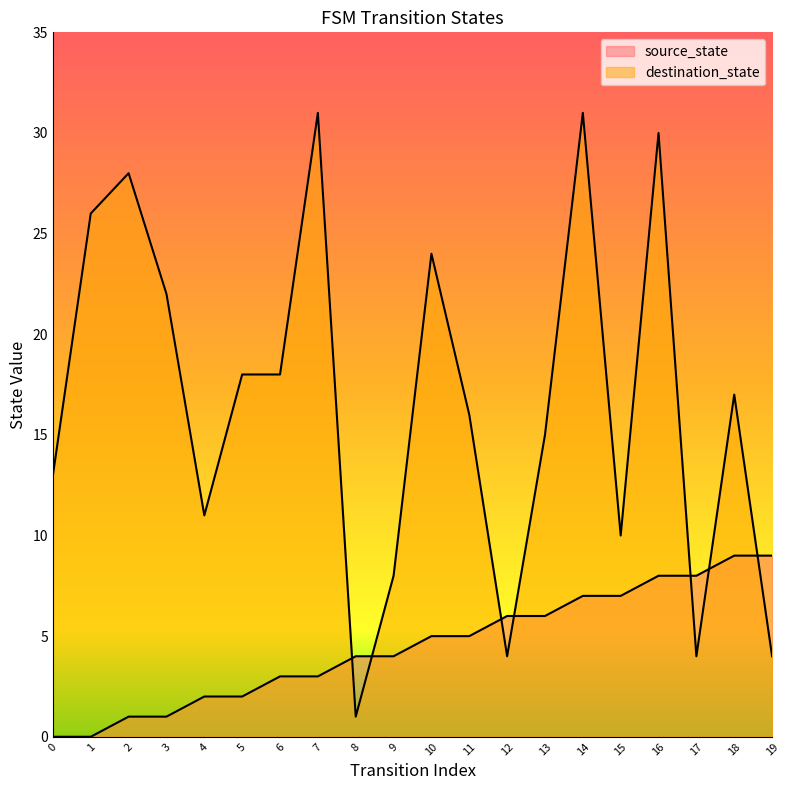

How many categories are shown in the chart?

20